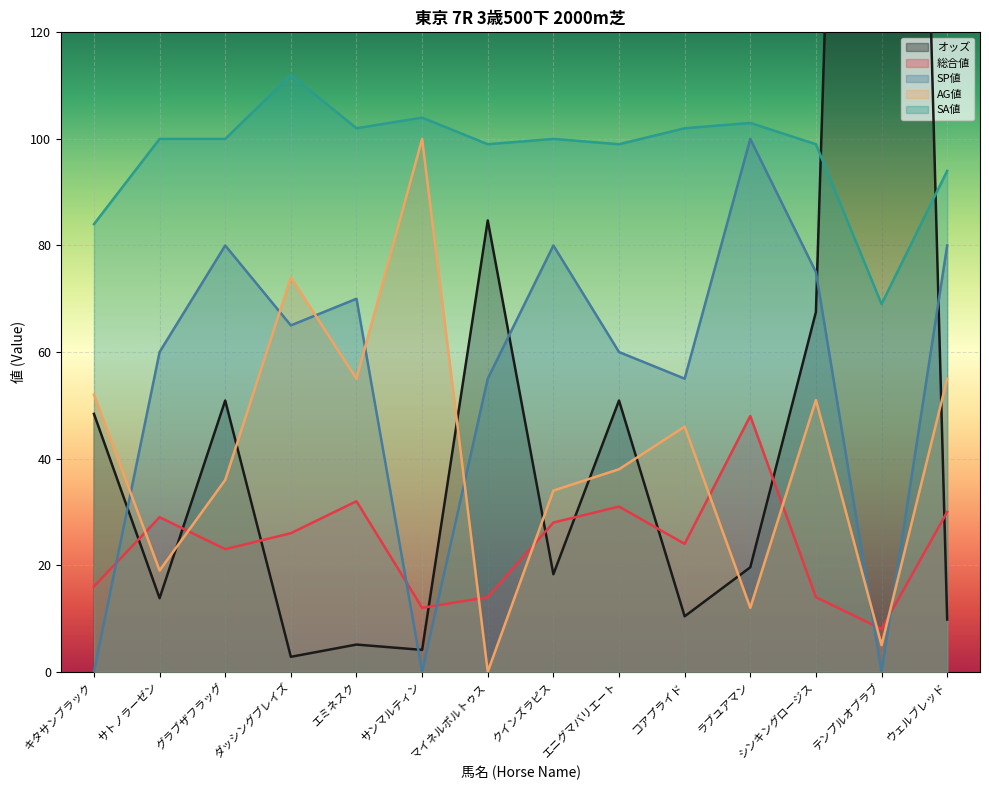

At which category is the sum across all series the highest?

テンプルオブラブ